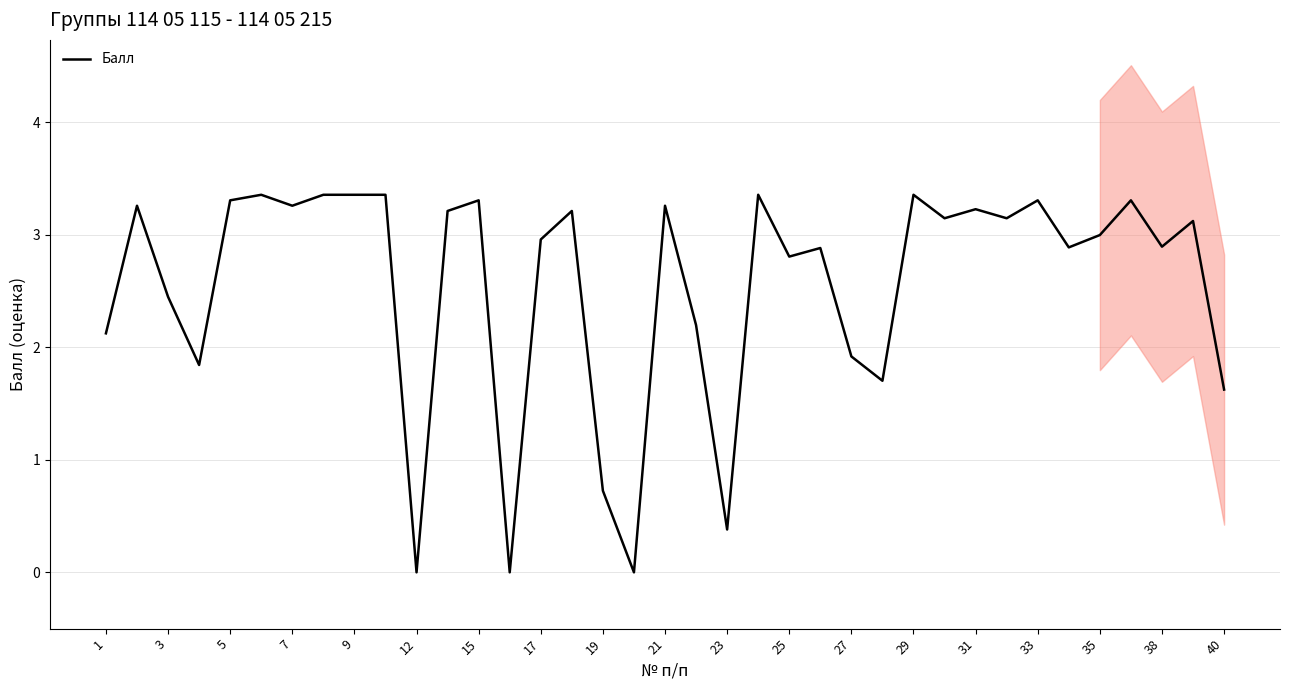

The value of Балл at 21 is 3.3. True or false?

True